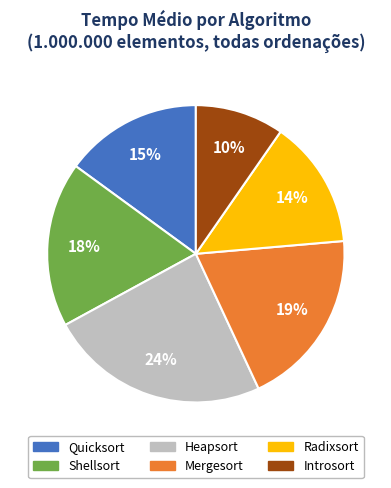

Is there a majority slice in this chart?

No